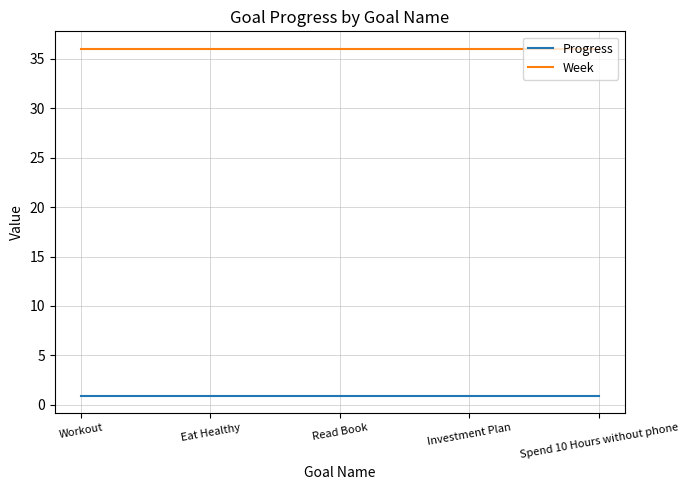

What is the total value across all series at Investment Plan?

36.9